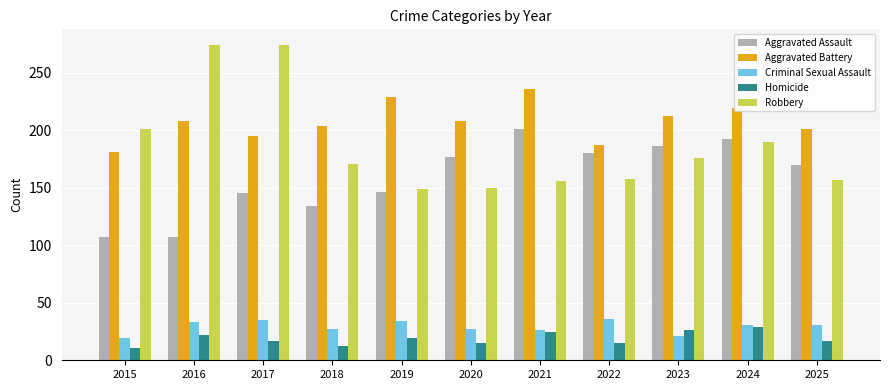

At how many categories does at least one series exceed 47?

11